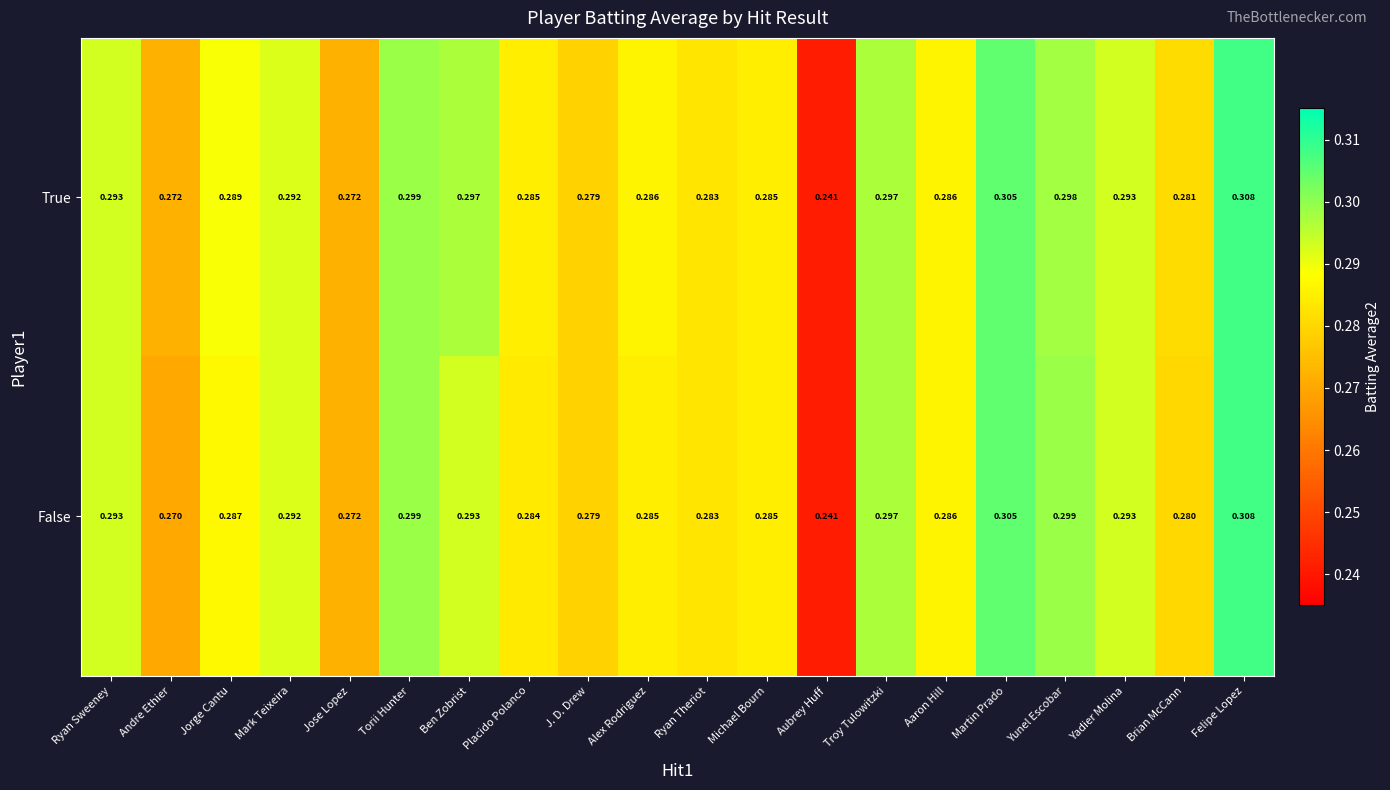

At which category does the chart reach its peak across all series?

Felipe Lopez